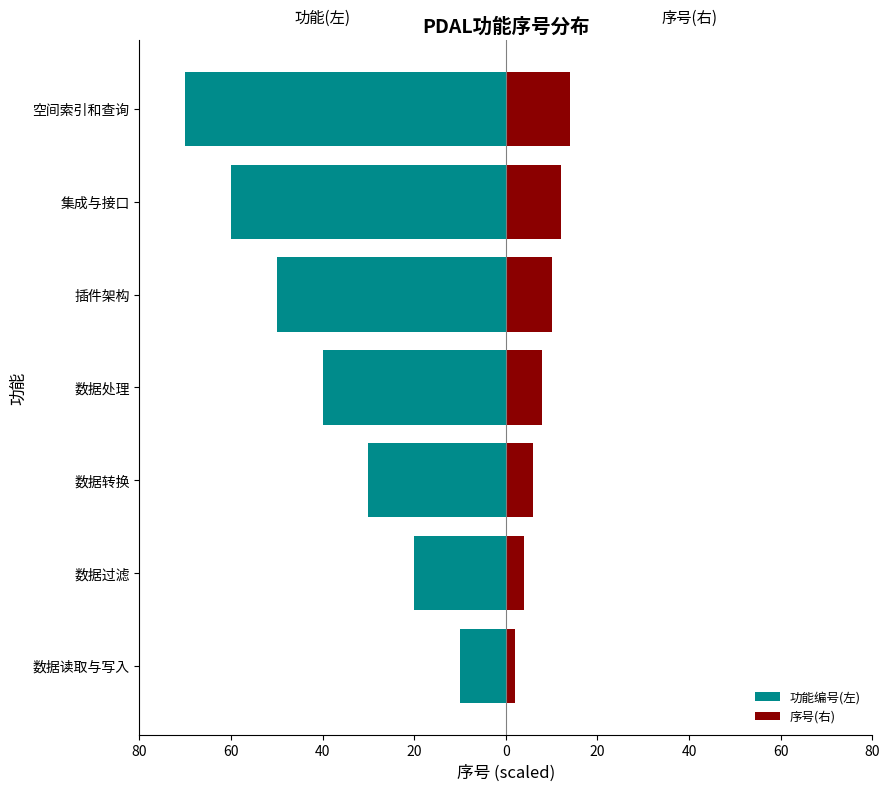

Which series has the largest range (max minus min)?

功能编号(左)